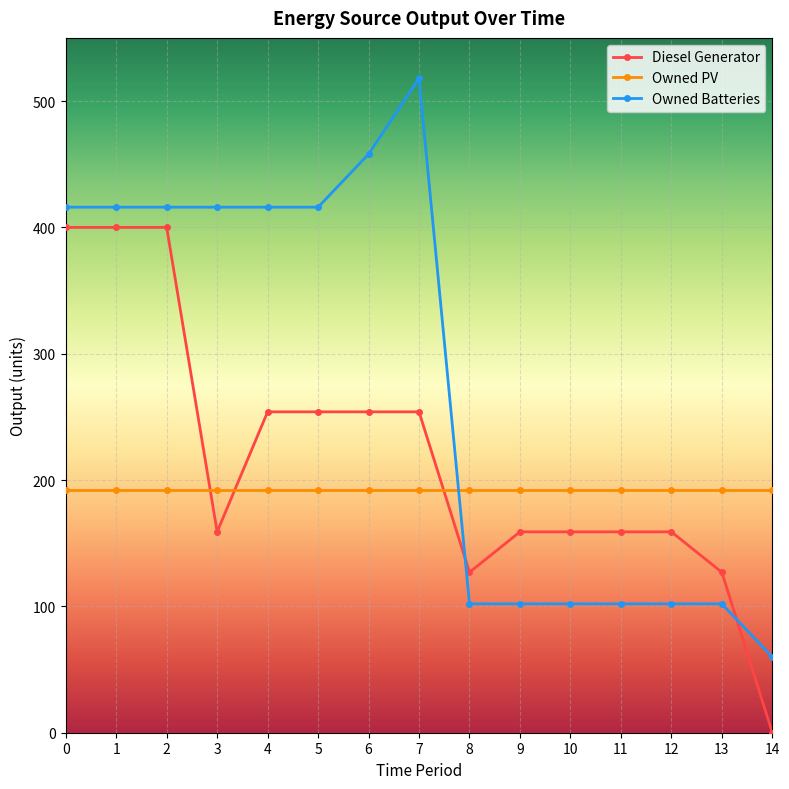

List the series in order of their overall mean, highest first.

Owned Batteries, Diesel Generator, Owned PV